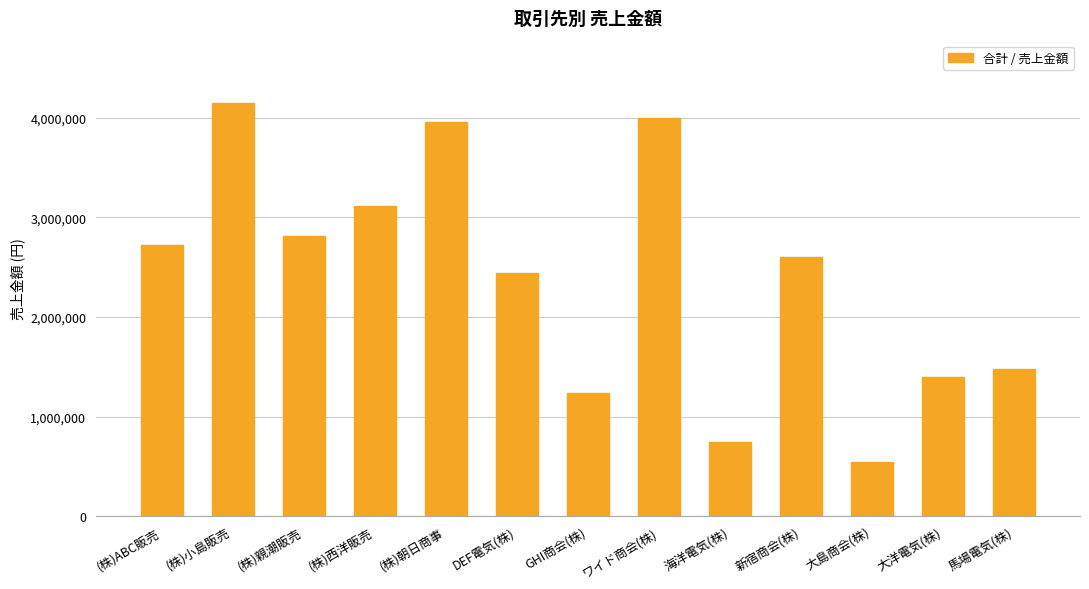

Where is the data nearest to the value 2345000?

DEF電気(株)